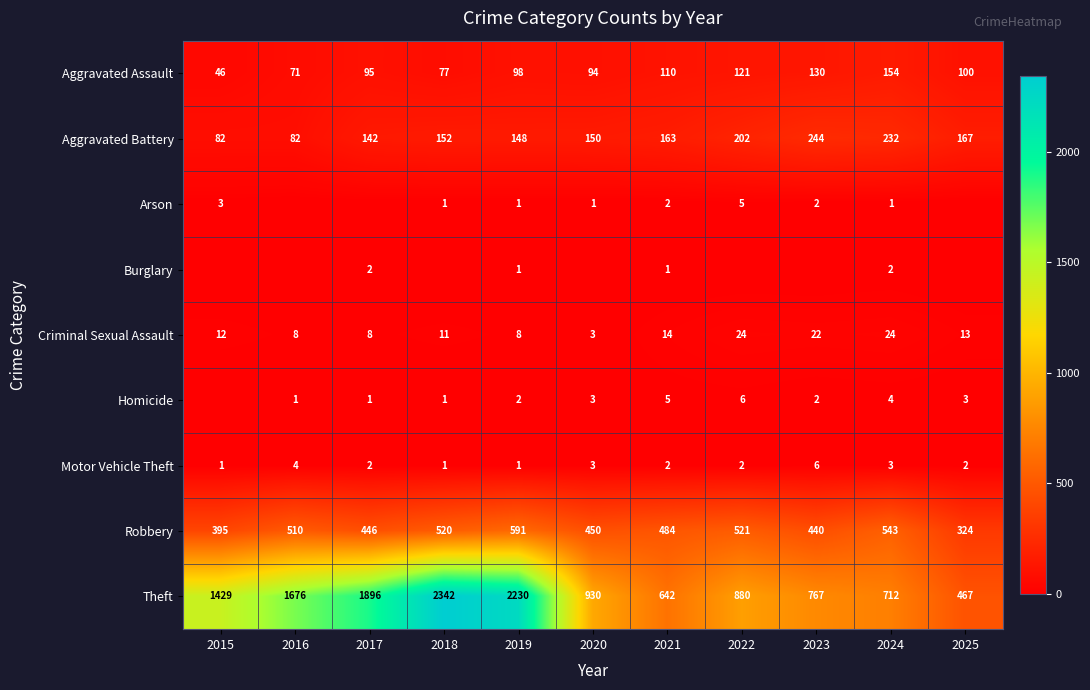

What is the difference between the highest and lowest values at 2023?

767